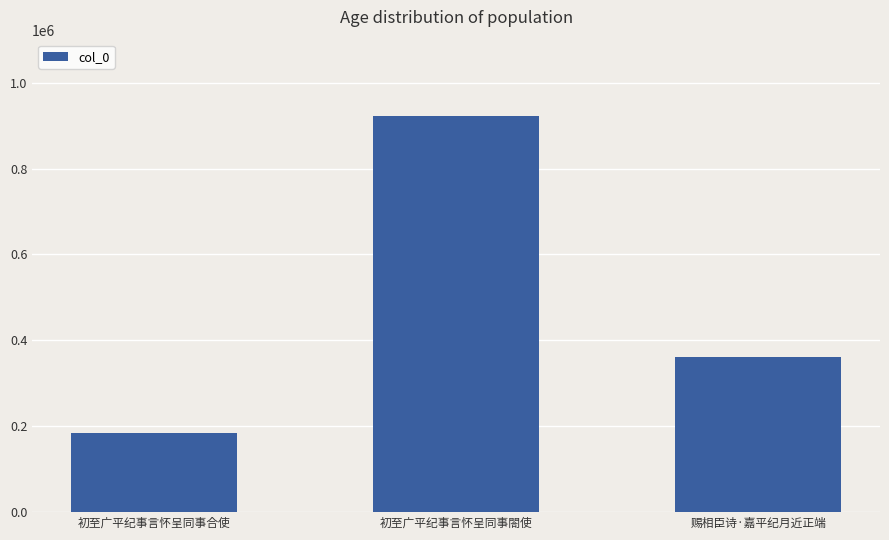

What is the change in value from 初至广平纪事言怀呈同事合使 to 赐相臣诗·嘉平纪月近正端?

+176842